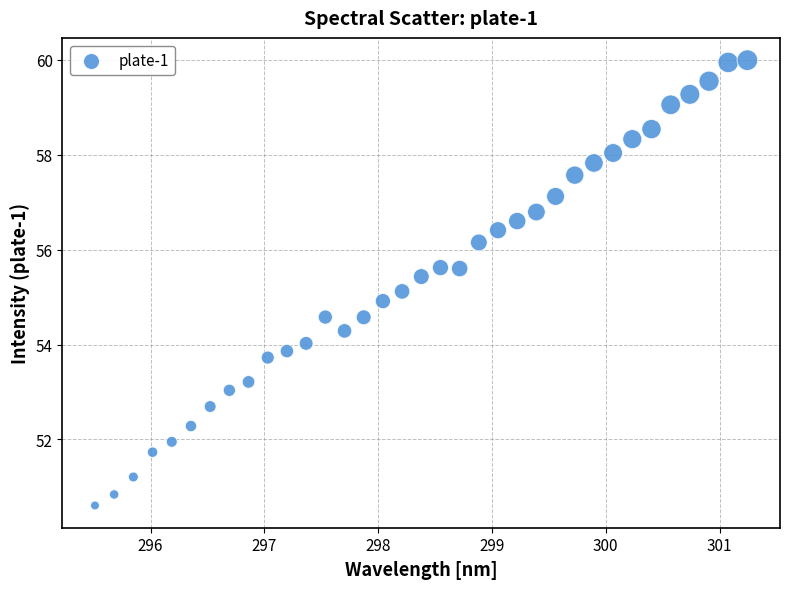

What is the range of X values (max minus min)?

5.7